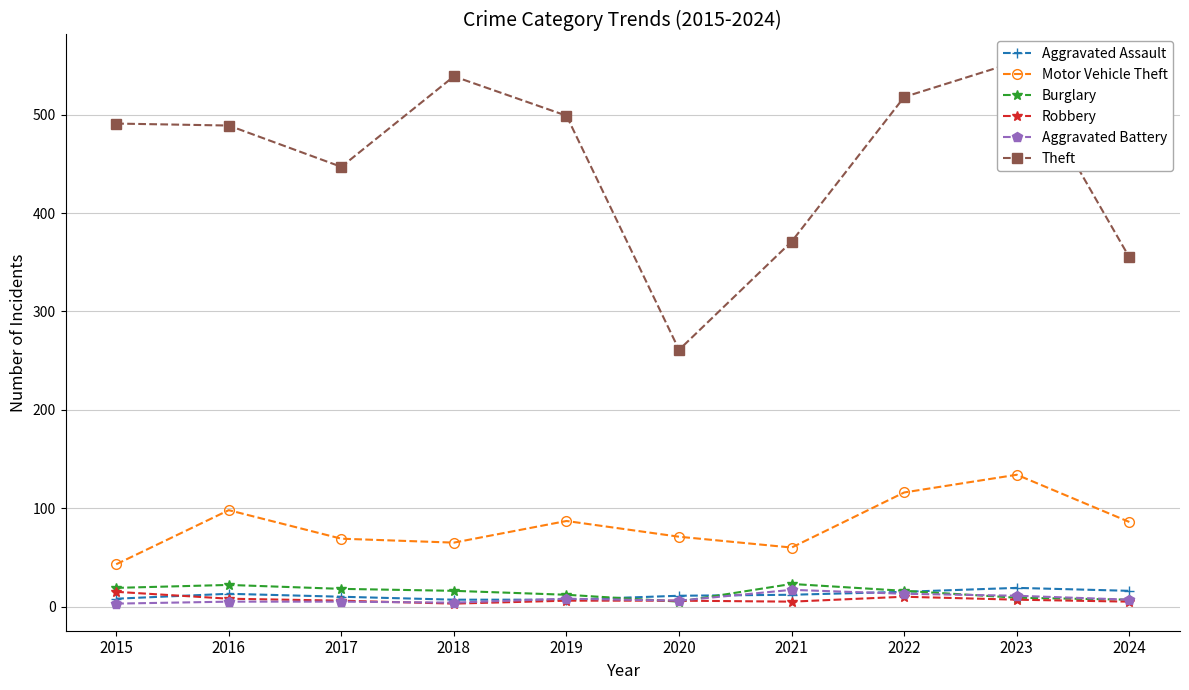

How many data points does each series have?

10